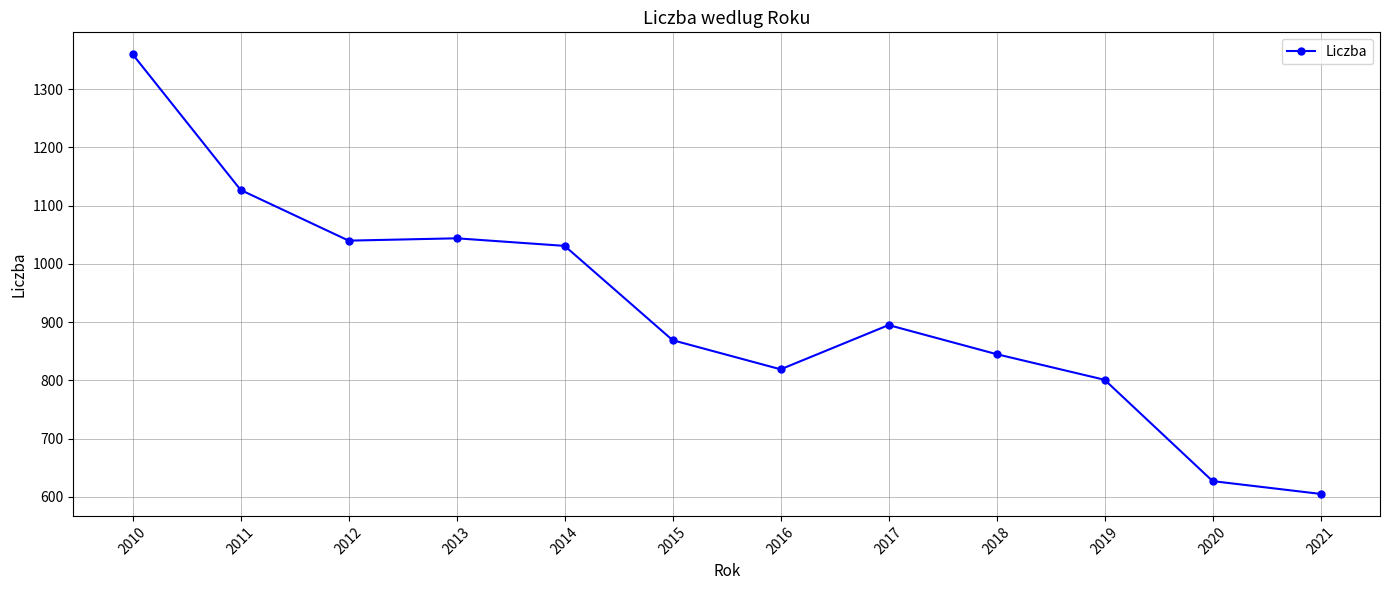

Reading left to right, list all the values displayed in this chart.

2010=1360	2011=1127	2012=1040	2013=1044	2014=1031	2015=869	2016=819	2017=895	2018=845	2019=801	2020=627	2021=605